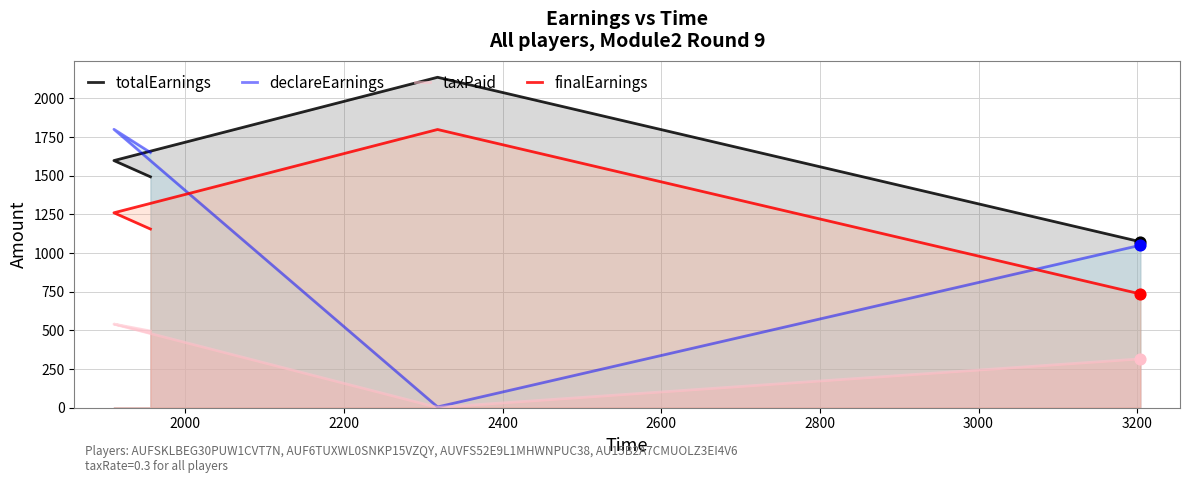

Which series reaches the minimum Y coordinate?

taxPaid